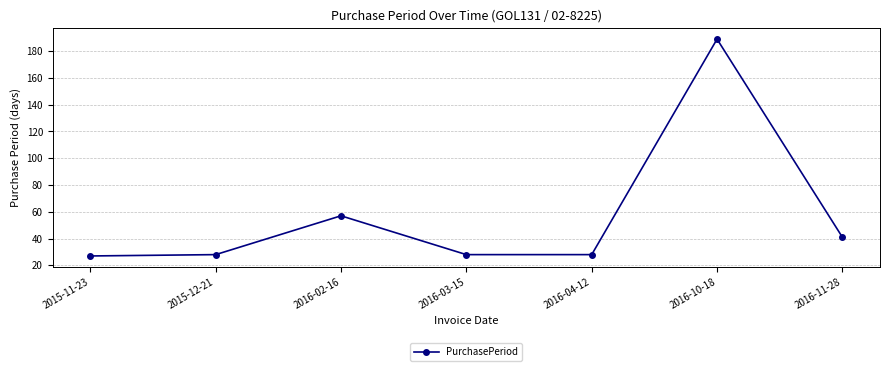

Is it true that the value at 2016-11-28 is 41?

True